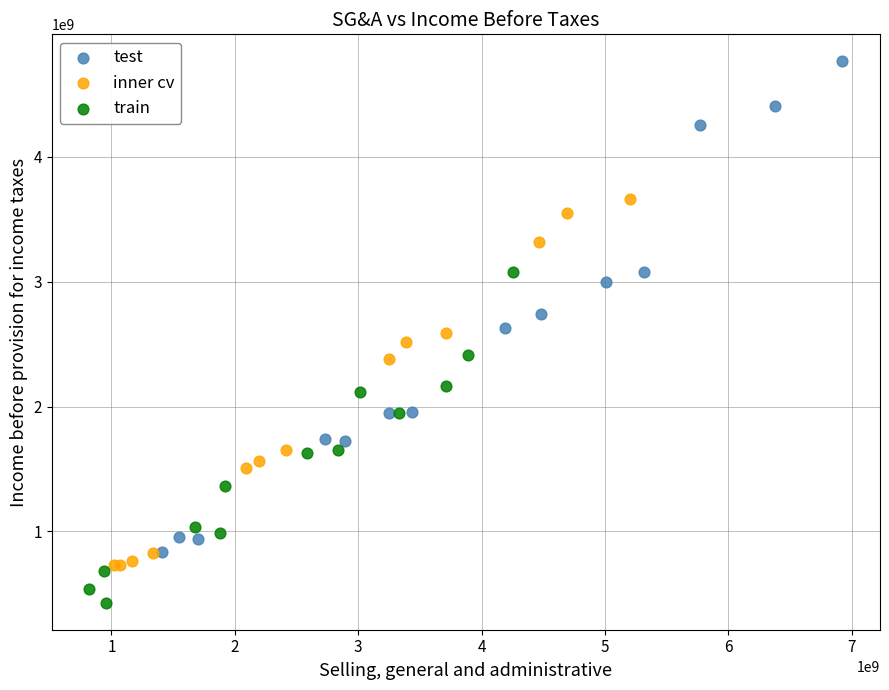

Which series has the widest spread of Y values?

test